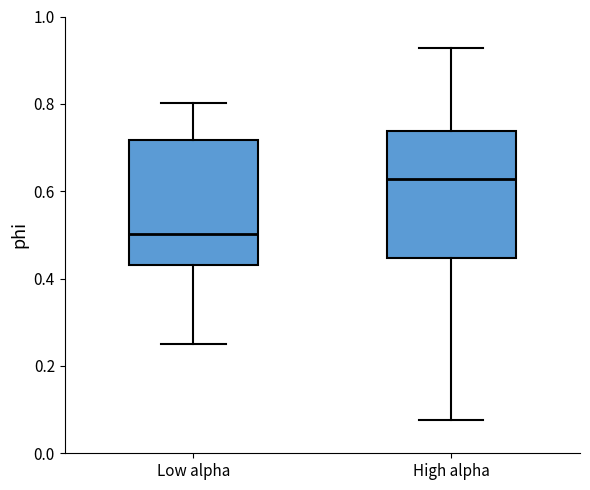

Reading left to right, transcribe this box plot: for each box, give where its median line is, the range the box spans, and where its two whiskers end, as read against the y-axis. The values are not printed on the chart, so give them approximately, as read against the axis.

Low alpha: median 0.50, box 0.44 to 0.72, whiskers 0.24 to 0.80
High alpha: median 0.62, box 0.44 to 0.74, whiskers 0.08 to 0.92